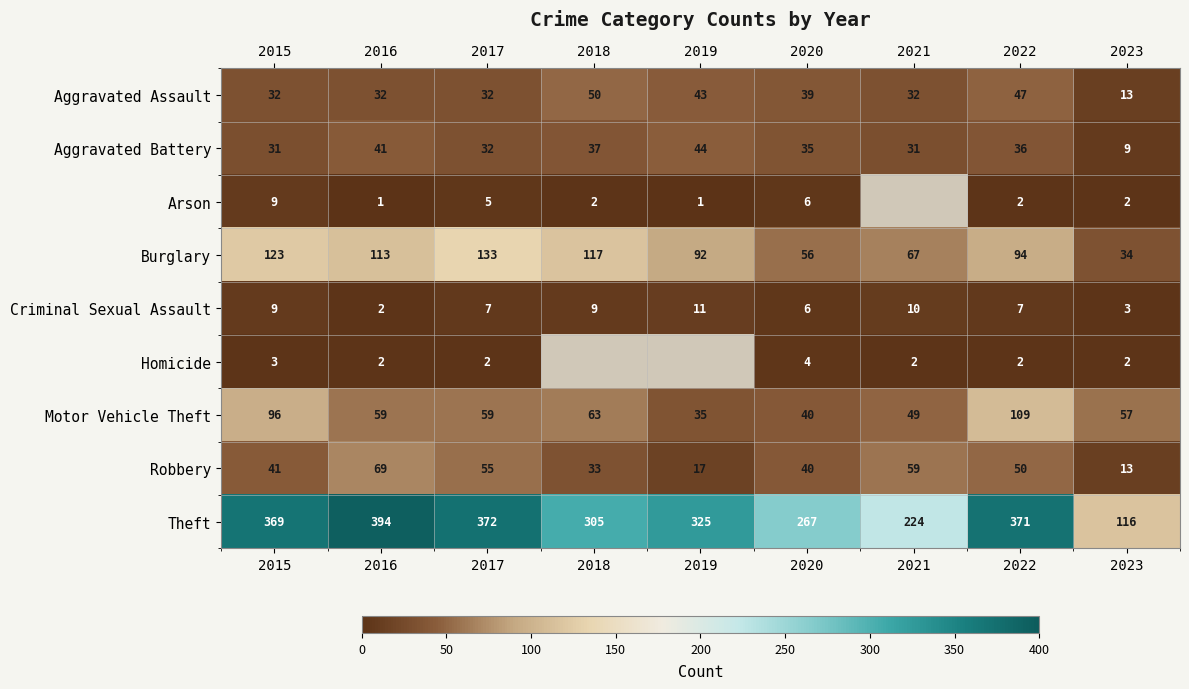

What is the maximum value shown in the chart?

394.0